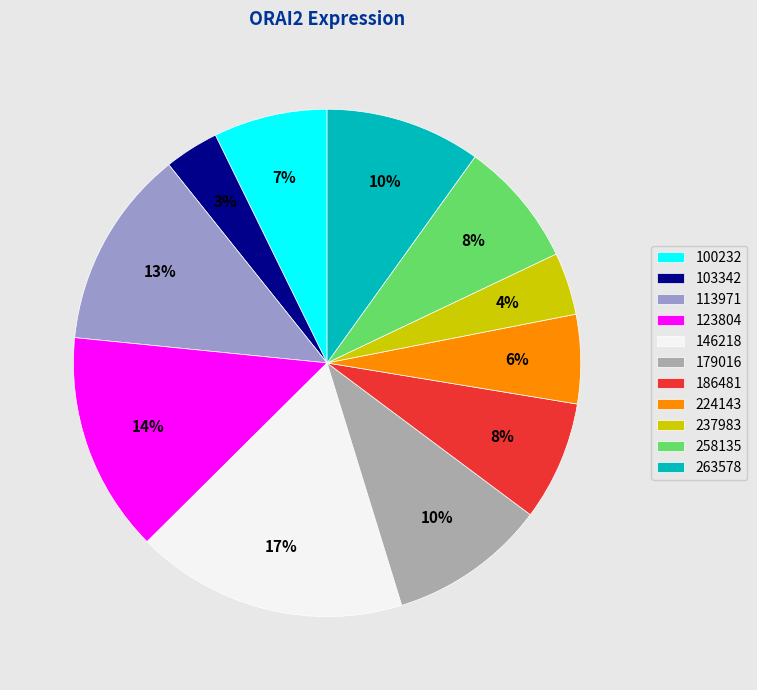

To the nearest percent, what percentage of the pie is 100232?

7%